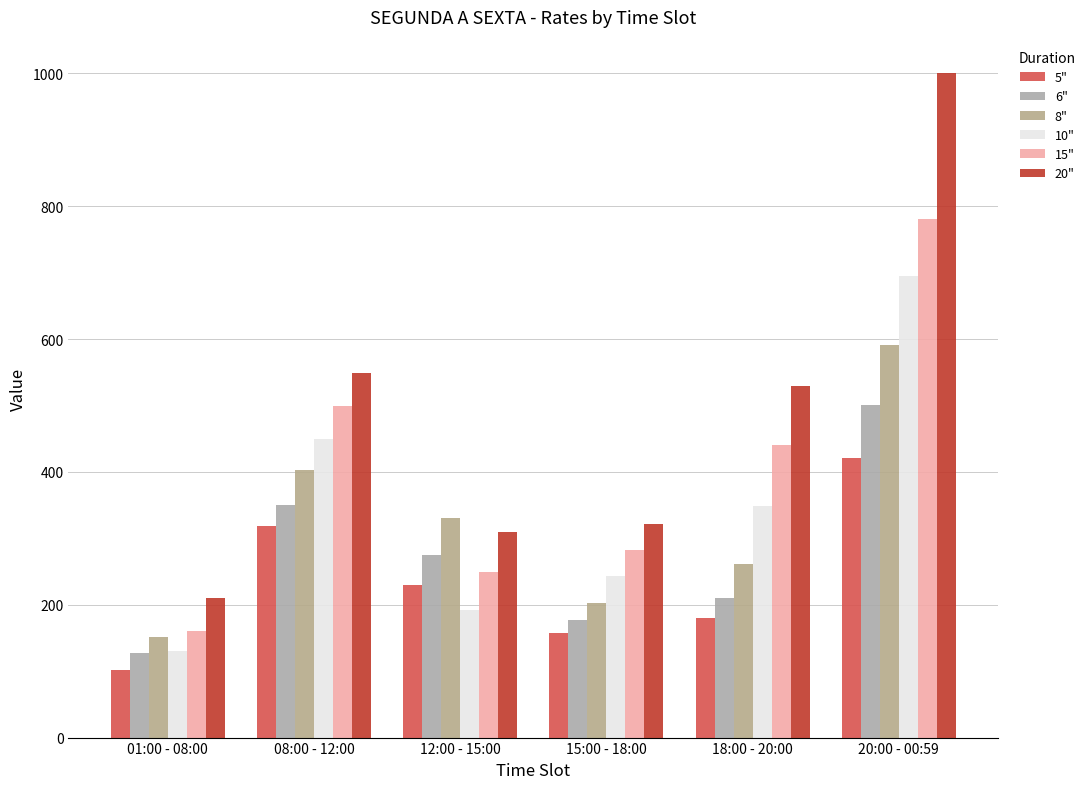

How many groups of bars are there?

6